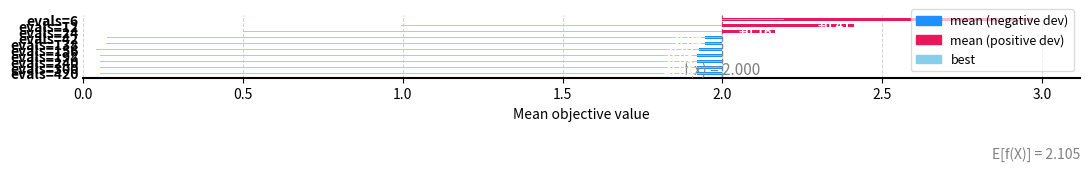

True or false: mean has a value of 0.1 at evals=12.

False